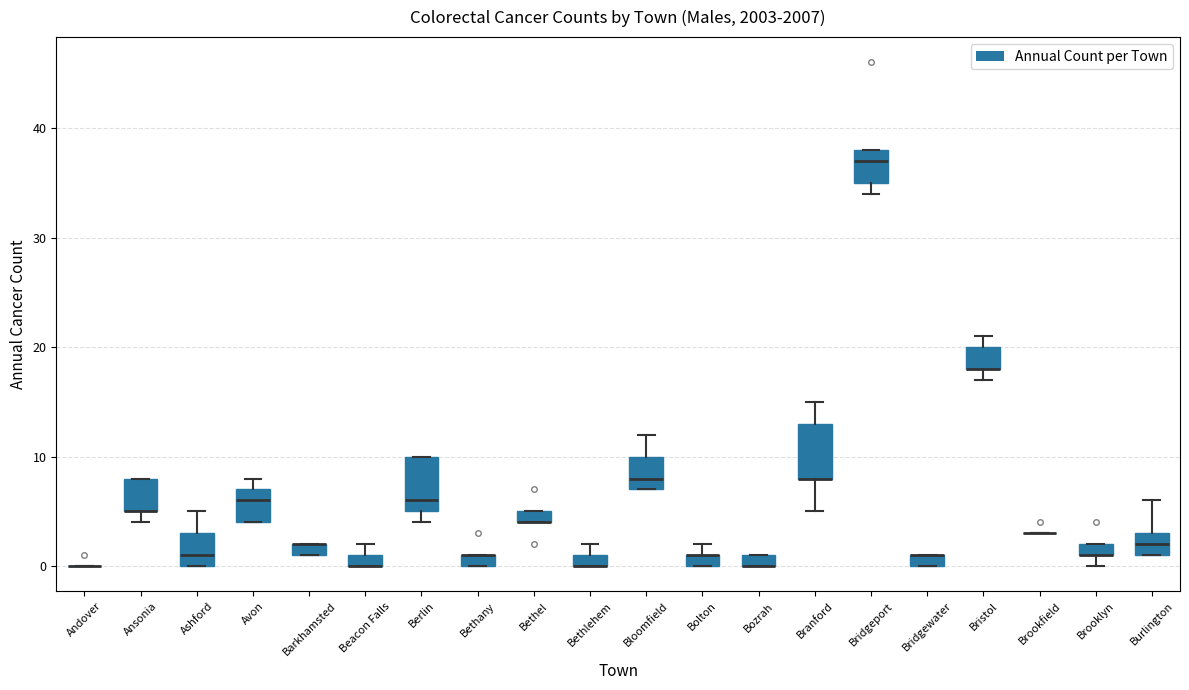

Where is the lower edge of the box for Berlin on the y-axis? The values are not printed on the chart, so give them approximately, as read against the axis.

5